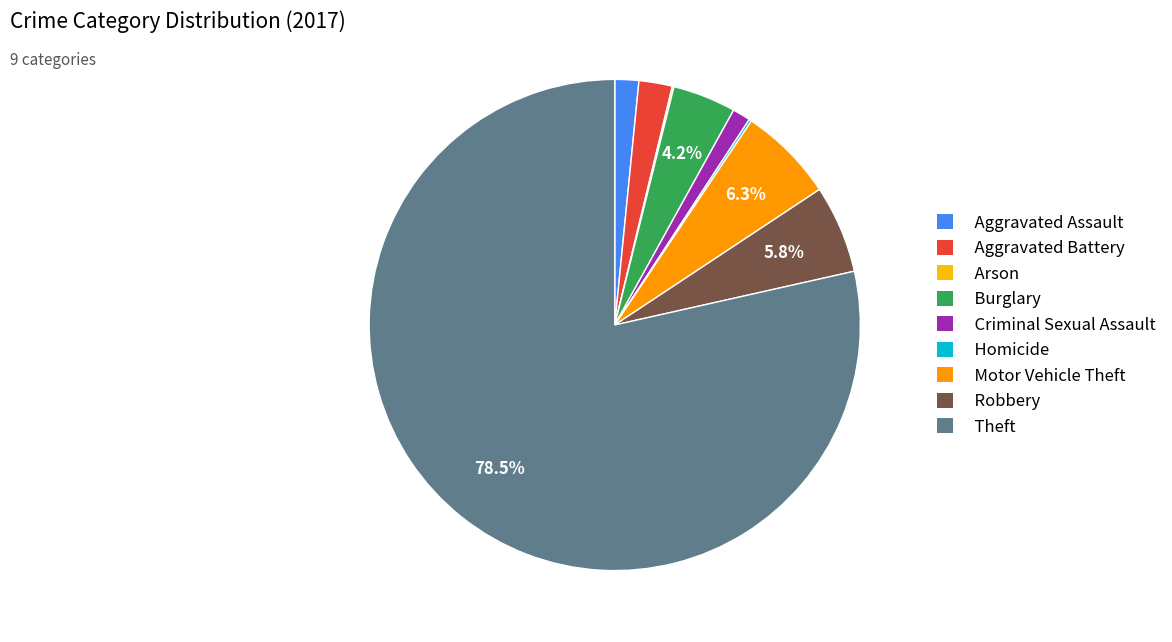

To the nearest percent, what percentage of the pie is Robbery?

6%